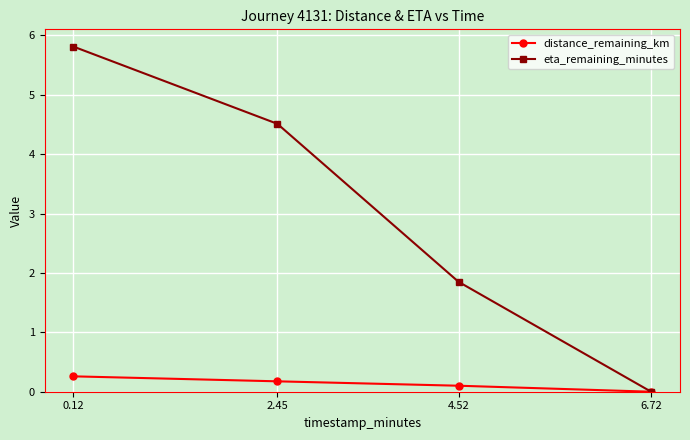

What are all the series names shown in the legend?

distance_remaining_km, eta_remaining_minutes